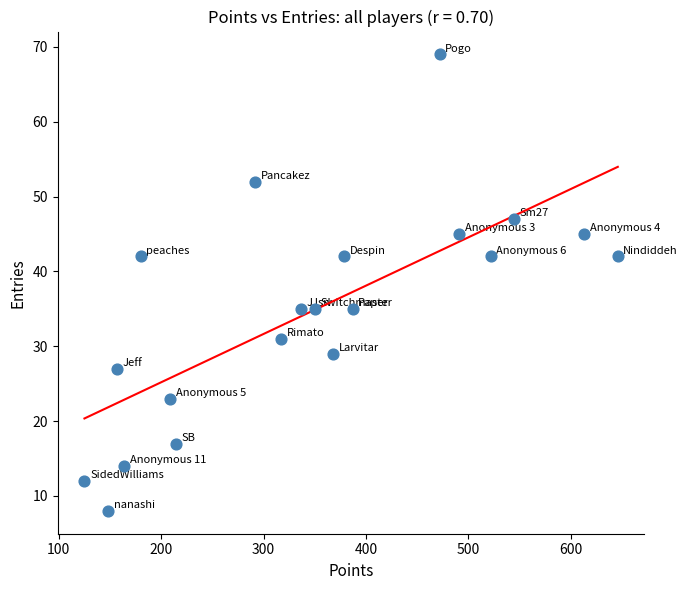

What is the range of Y values (max minus min)?

61